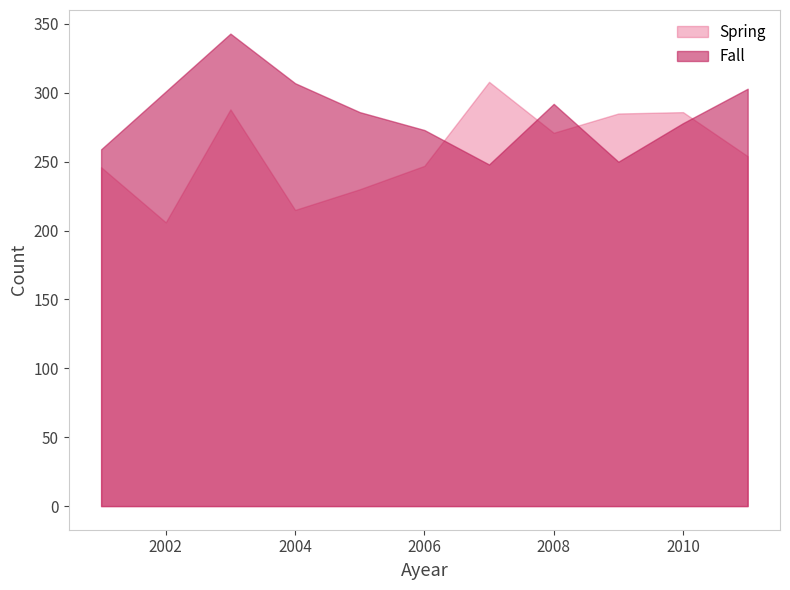

How many intersections are there between Fall and Spring?

4